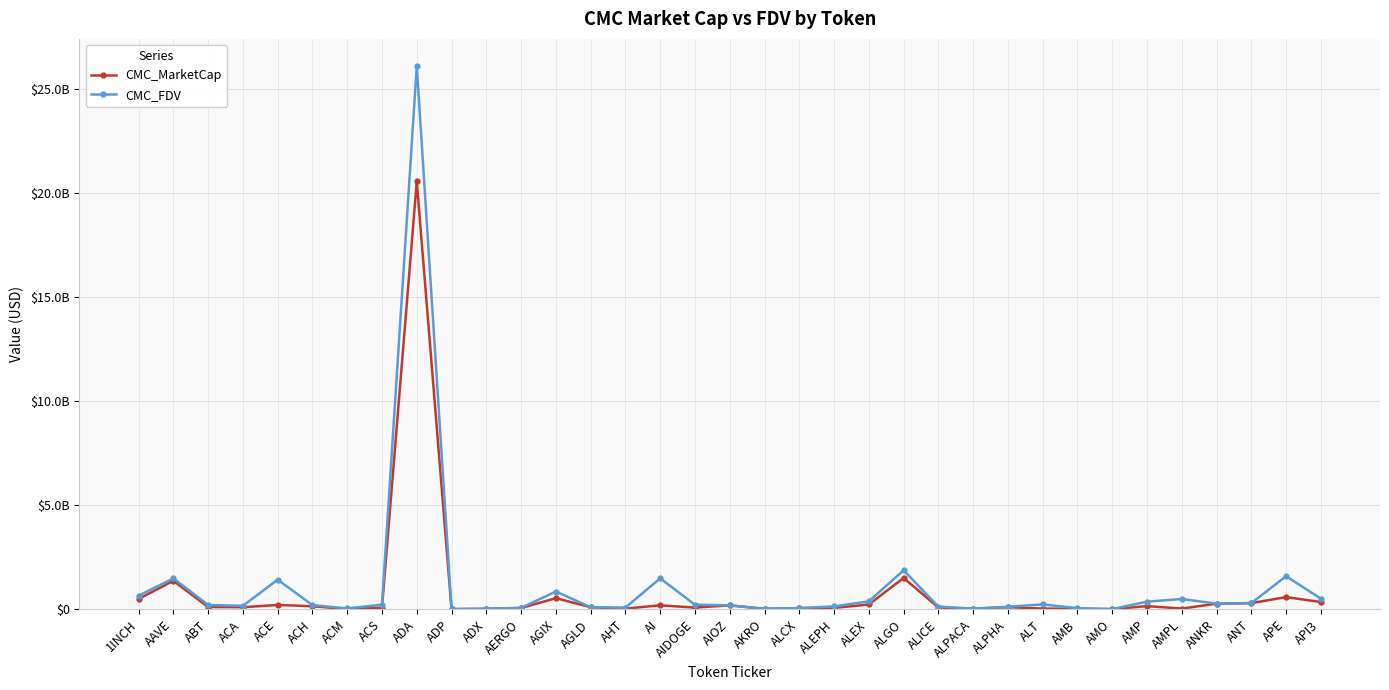

What are all the series names shown in the legend?

CMC_MarketCap, CMC_FDV